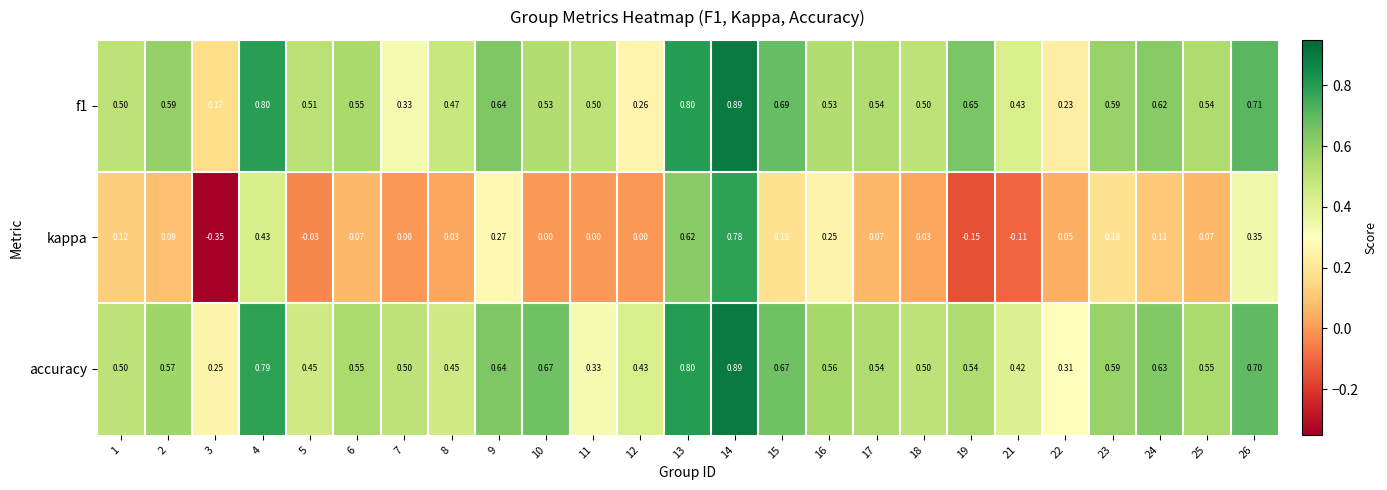

Between 7 and 18, which series saw the biggest shift?

f1